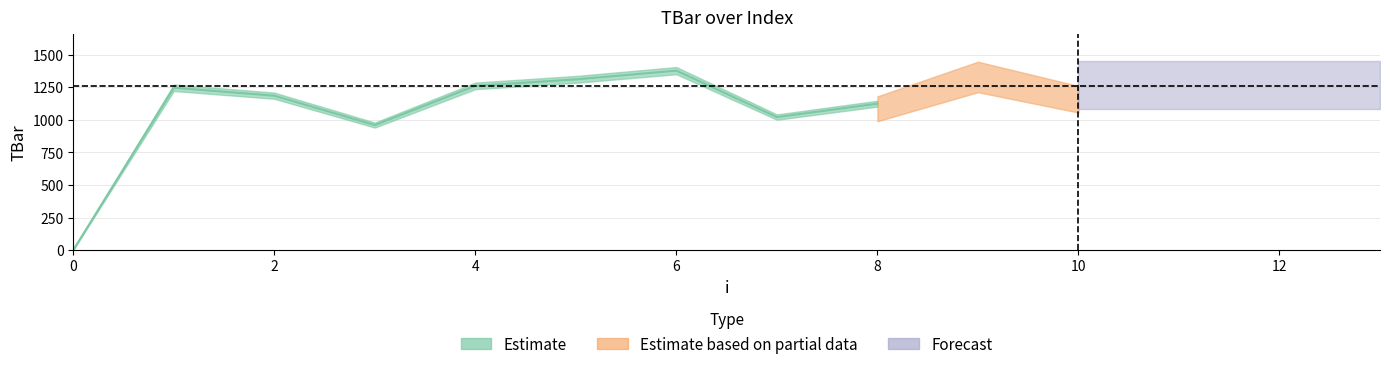

The value at 9 is 1377.7. True or false?

True